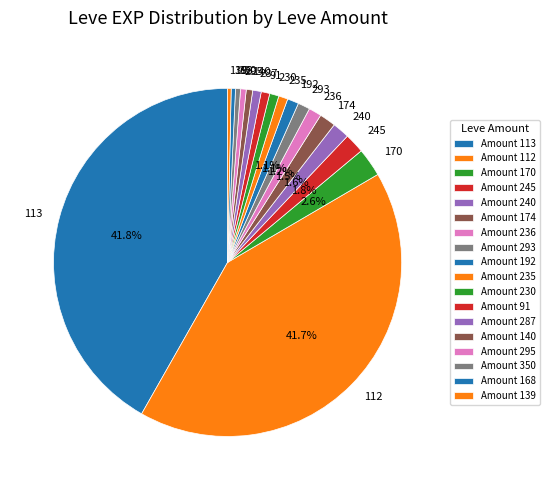

Do 230 and 295 together represent more than half of the pie?

No